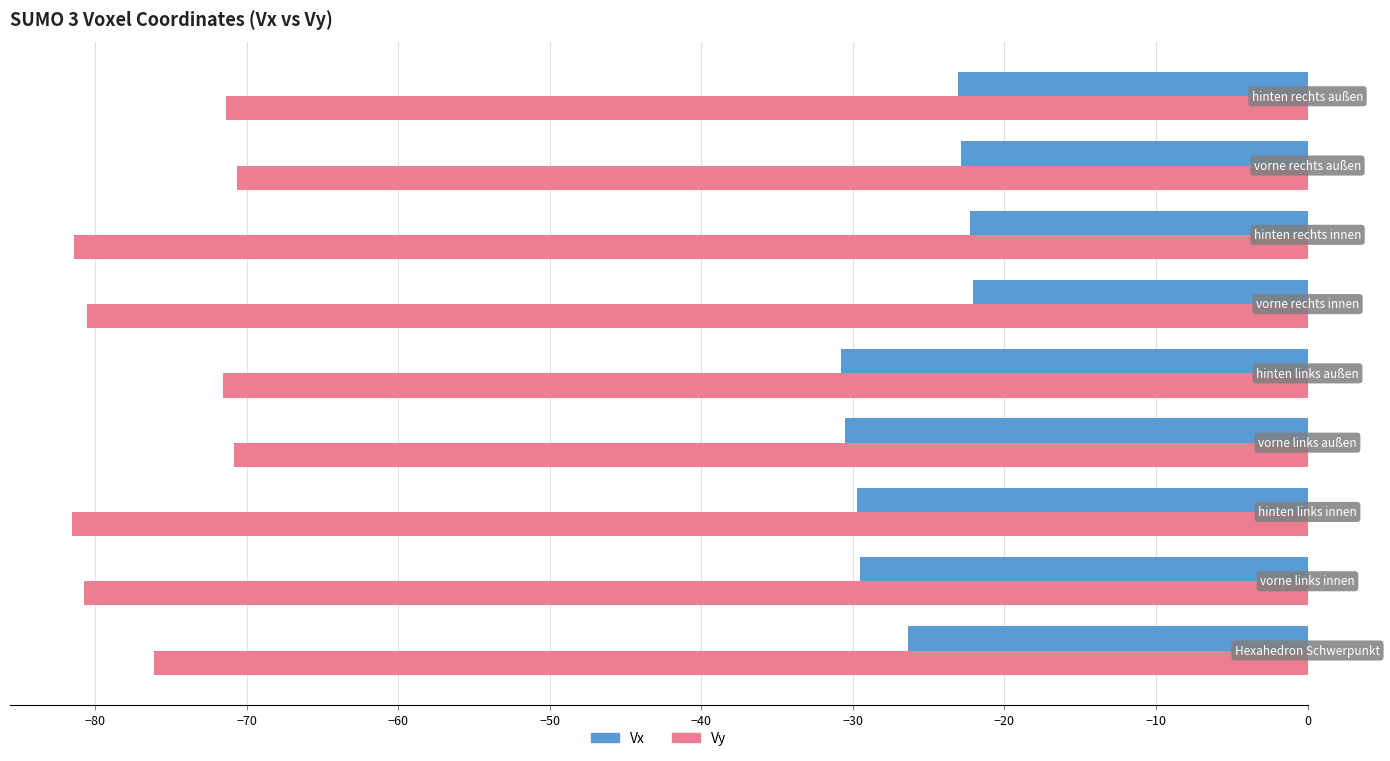

List the series in order of their peak value, lowest first.

Vy, Vx